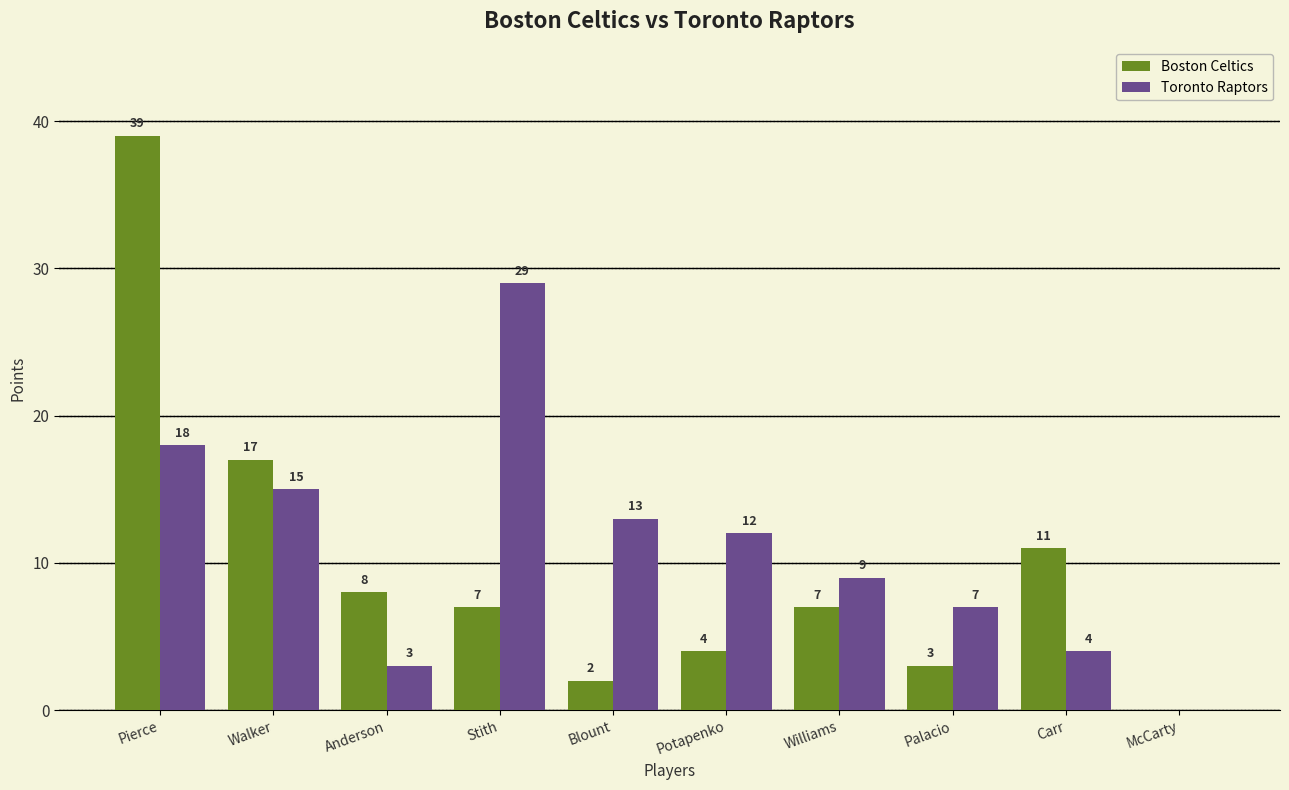

What is the sum of all Boston Celtics values?

98